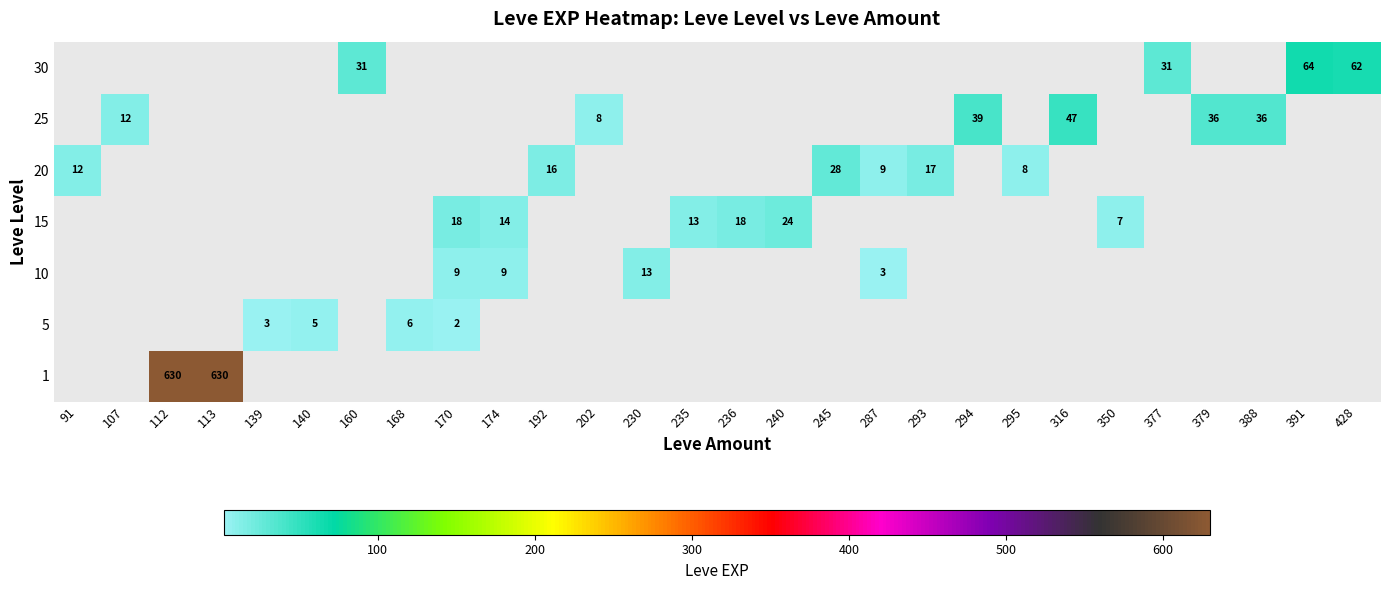

What is the spread (max minus min) of values at 287?

9